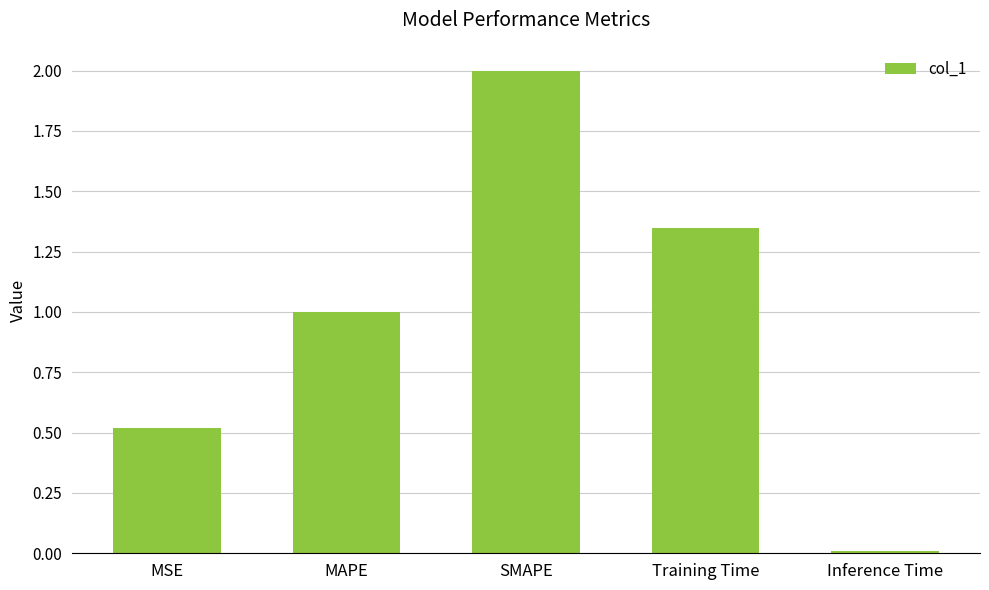

What is the greatest value displayed?

2.0